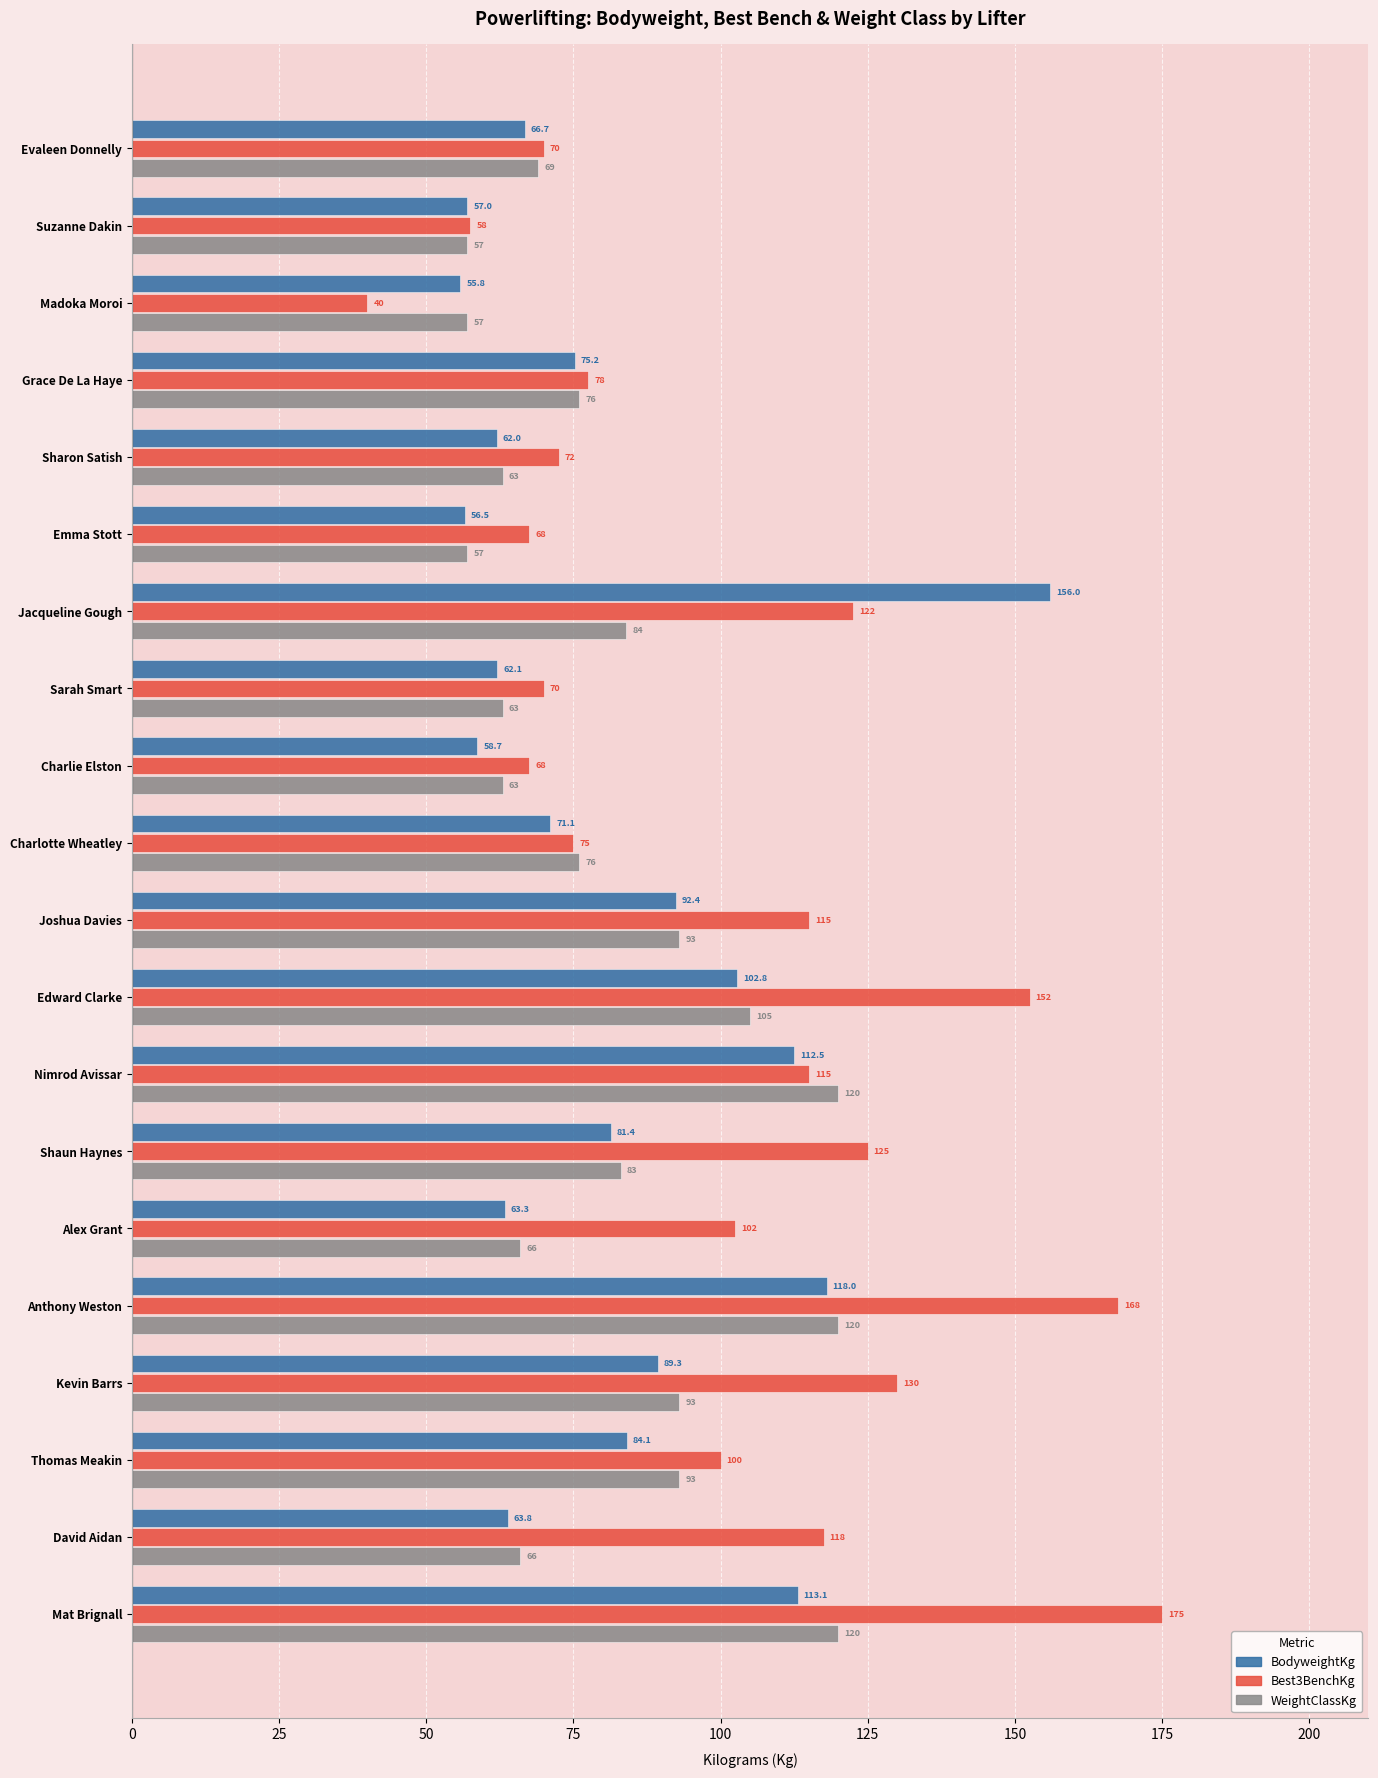

What is the highest value of the BodyweightKg series?

156.0